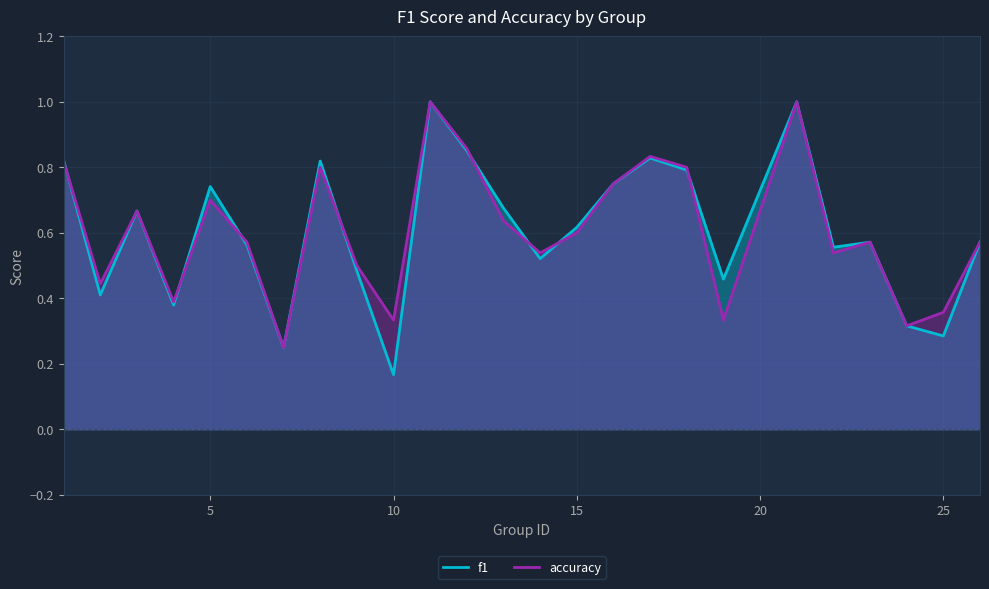

What is the sum of all f1 values?

15.1